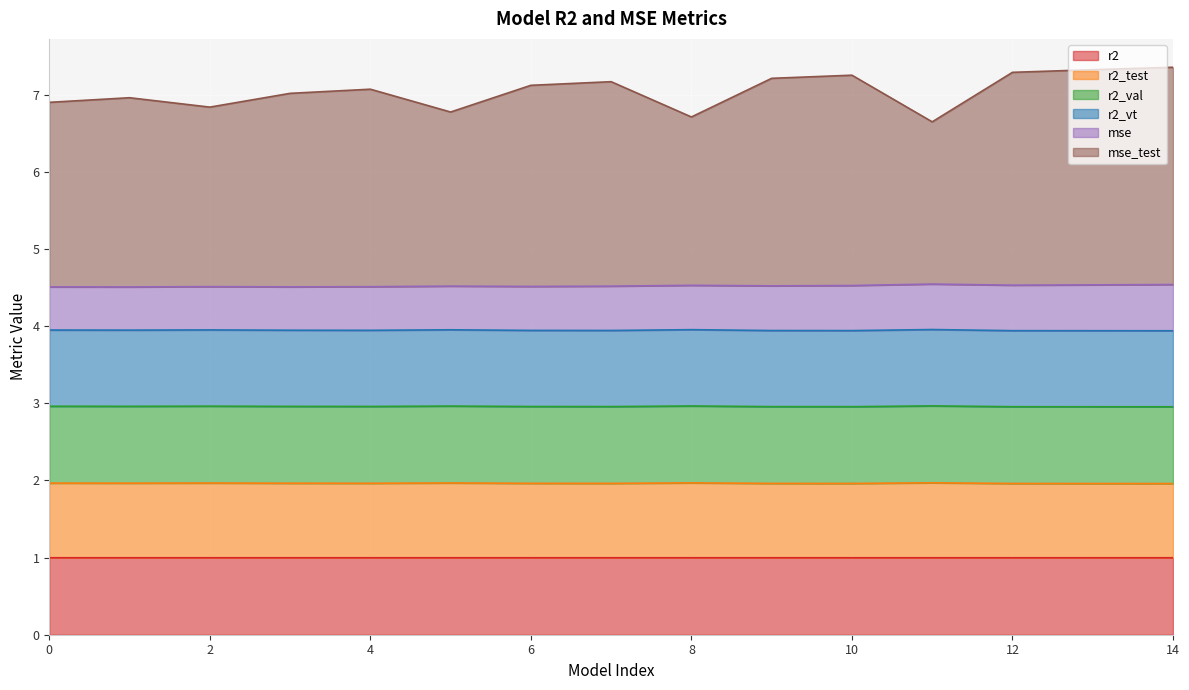

At which label does mse_test first exceed 7?

3